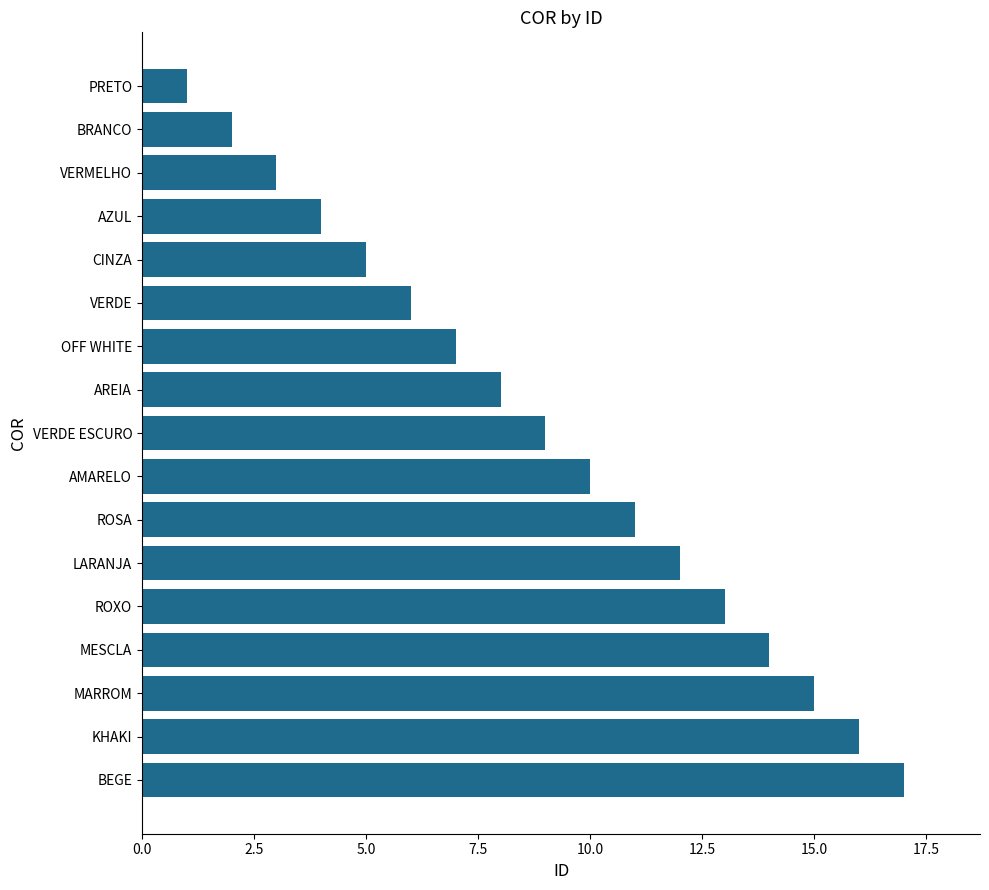

Read the value at MARROM.

15